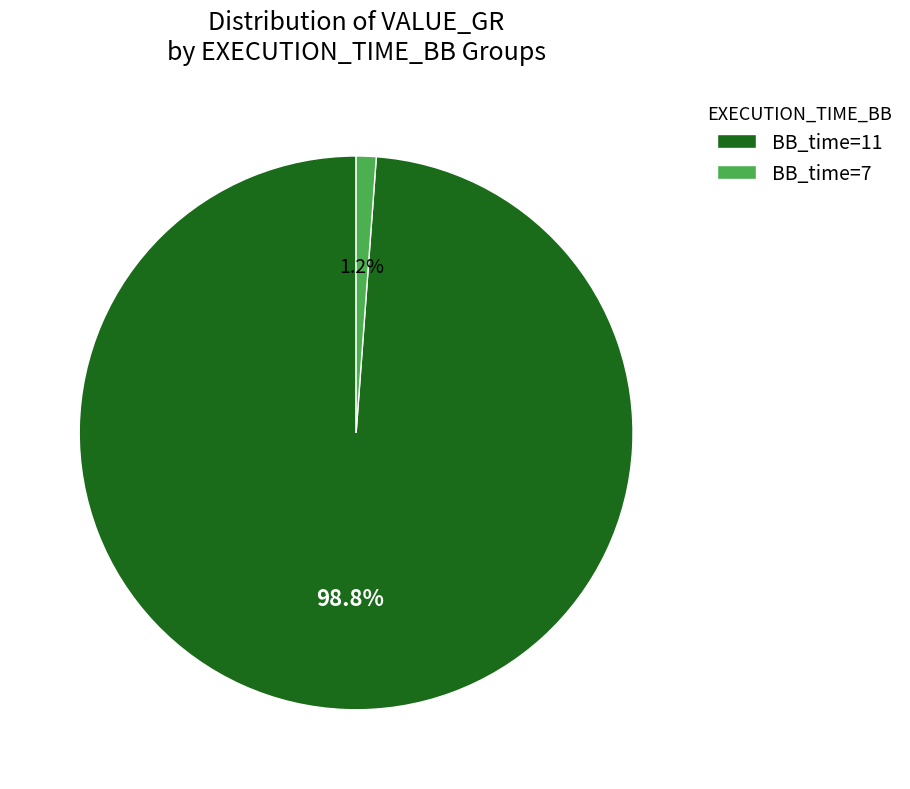

Does any single category account for the majority?

Yes